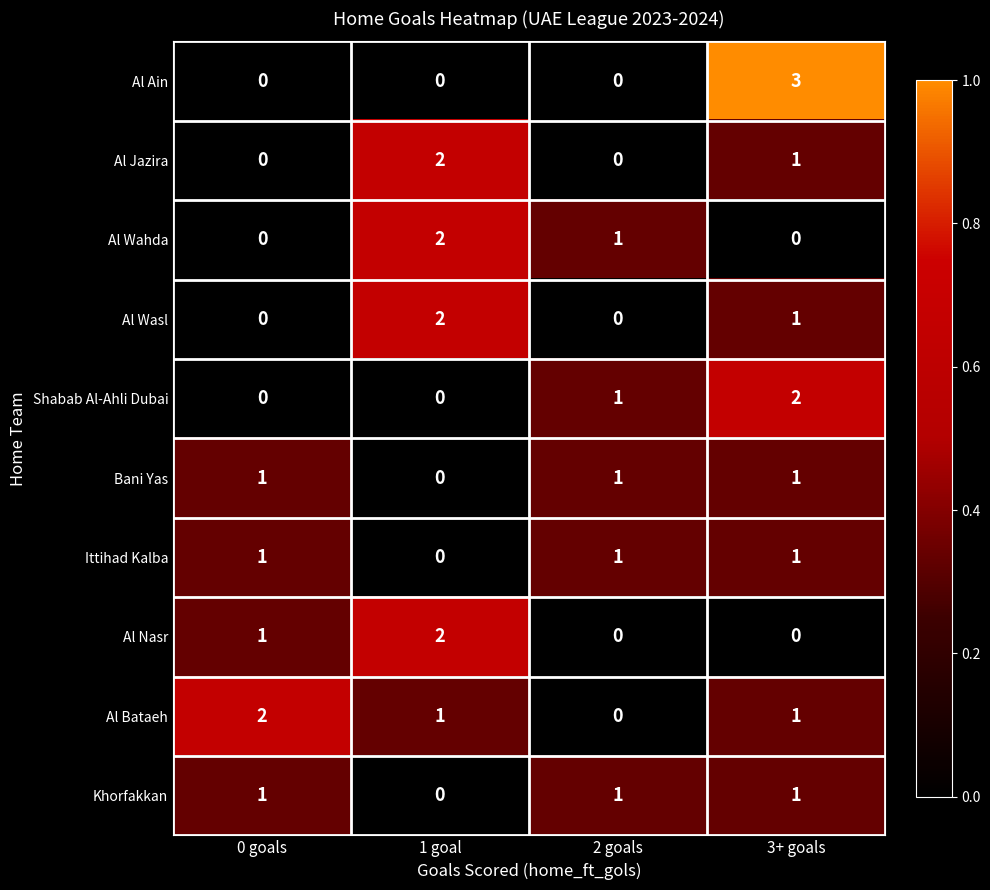

At how many categories does at least one series exceed 0?

4